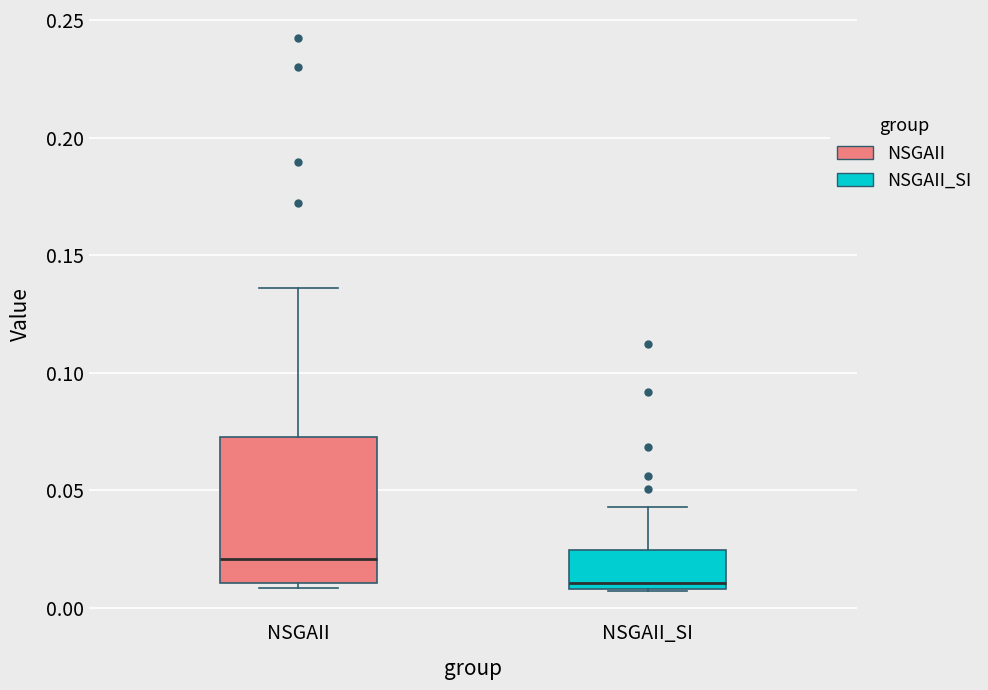

Which box is the tallest, from its lower edge to its upper edge?

NSGAII